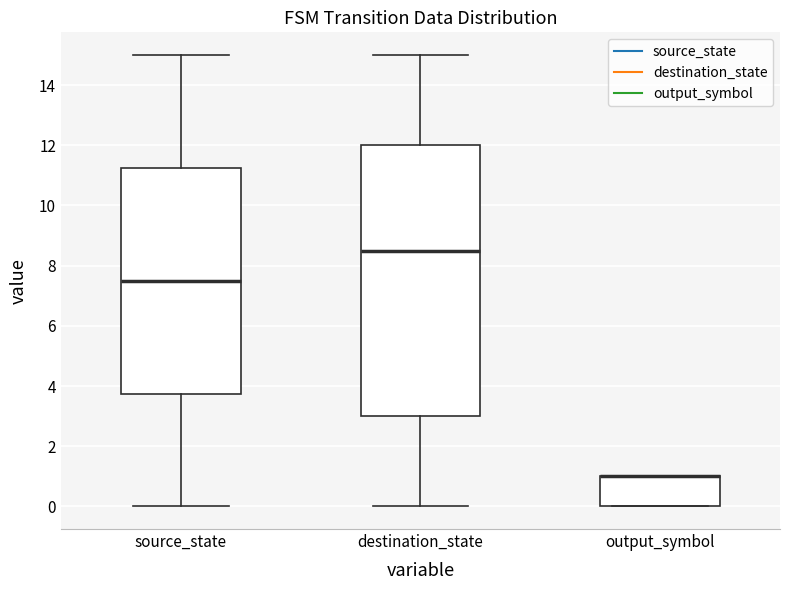

Reading left to right, read every box against the y-axis: the position of its median line, the range the box covers, and the ends of its whiskers. The values are not printed on the chart, so give them approximately, as read against the axis.

source_state: median 7.6, box 3.8 to 11.2, whiskers 0.0 to 15.0
destination_state: median 8.6, box 3.0 to 12.0, whiskers 0.0 to 15.0
output_symbol: median 1.0 (drawn on the box's upper edge), box 0.0 to 1.0, whiskers 0.0 to 1.0